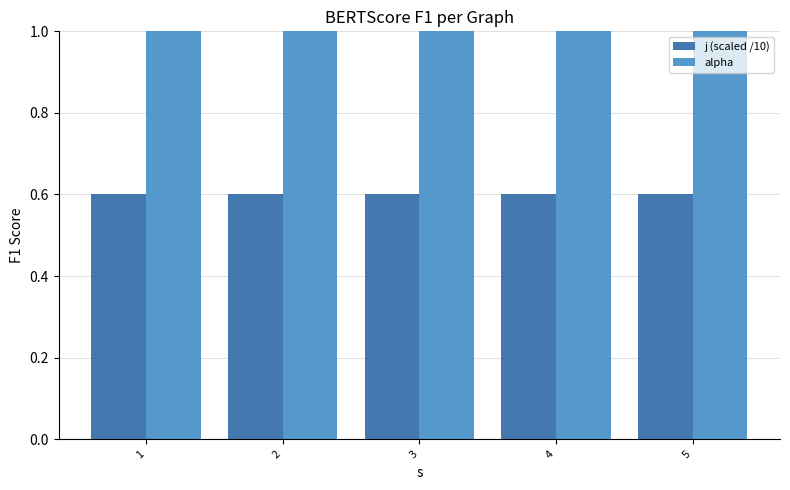

Read the j (scaled /10) value at 4.

0.6